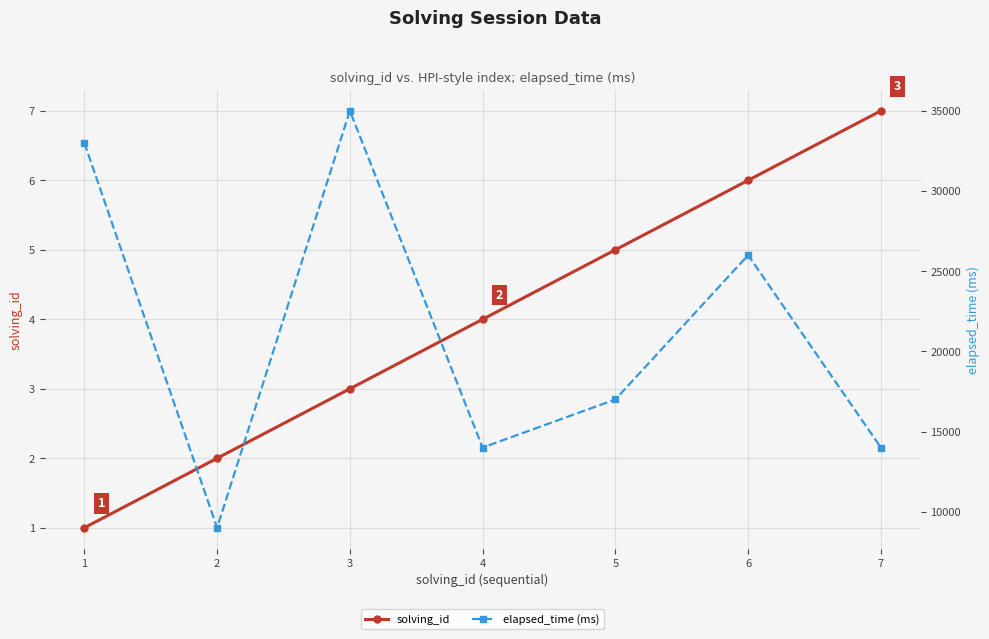

Between 4 and 6, which series saw the biggest shift?

elapsed_time (ms)